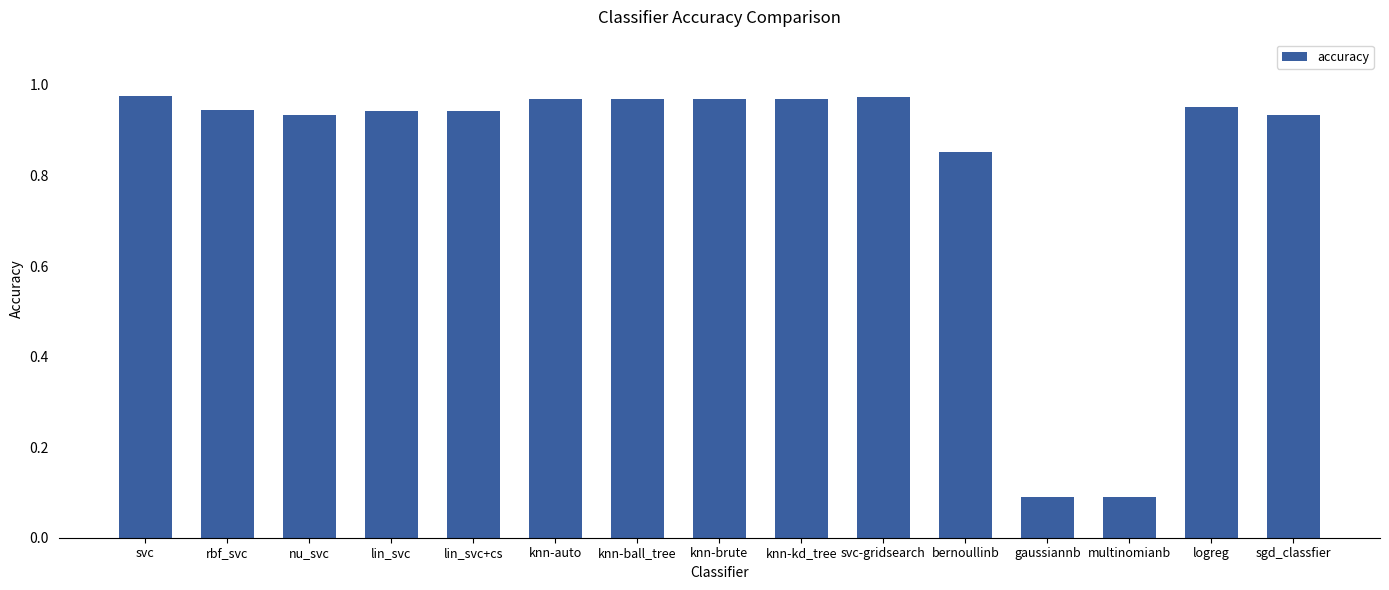

What is the label of the 2nd bar from the left?

rbf_svc